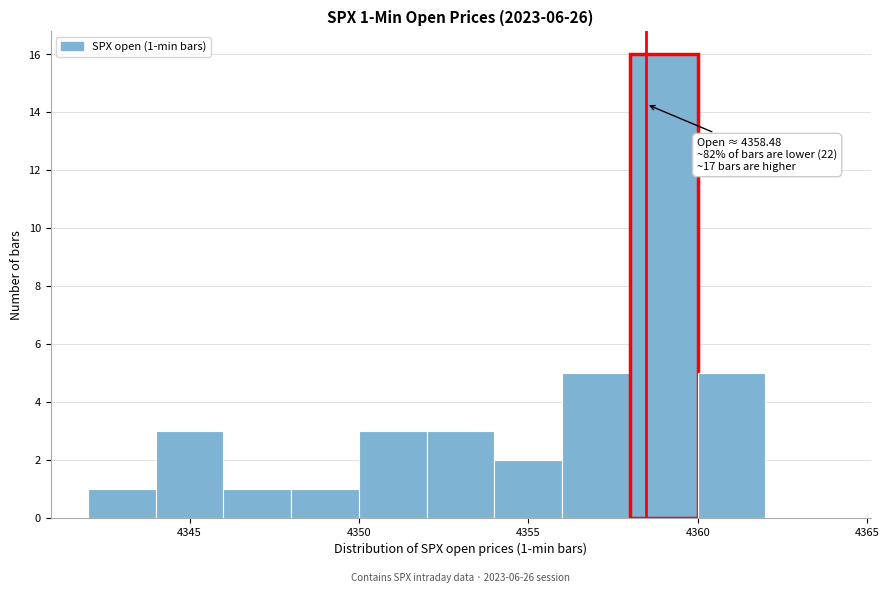

Over which range of the x-axis is the bar tallest?

4358 to 4360